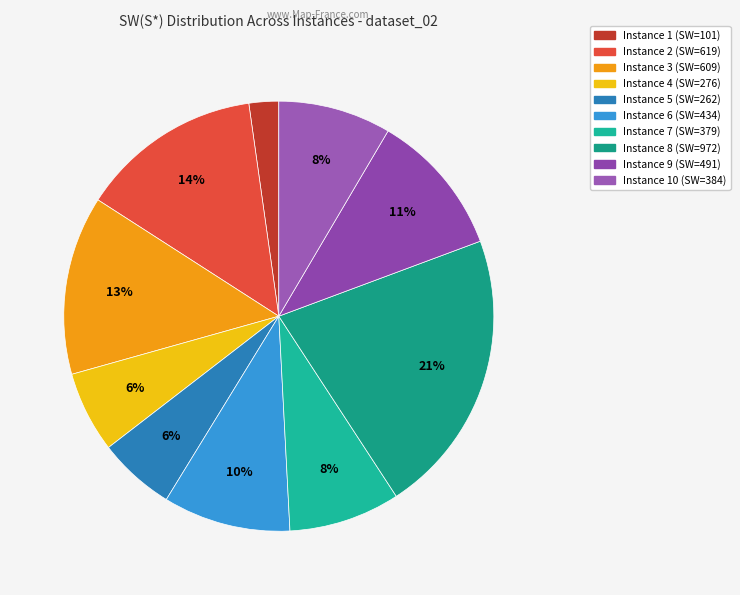

How many slices are in this pie chart?

10